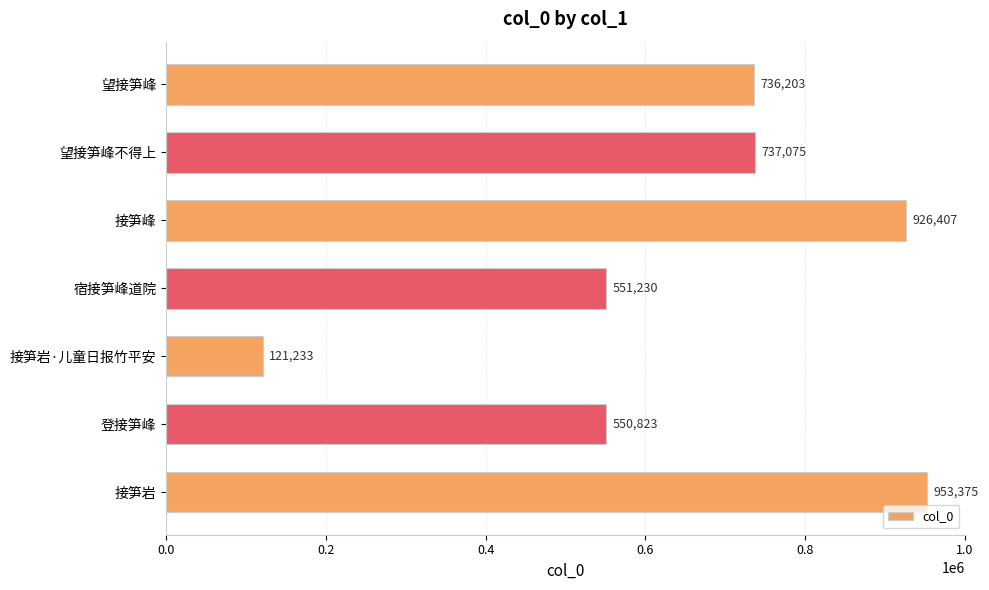

List the labels in order of value, smallest first.

接笋岩·儿童日报竹平安, 登接笋峰, 宿接笋峰道院, 望接笋峰, 望接笋峰不得上, 接笋峰, 接笋岩